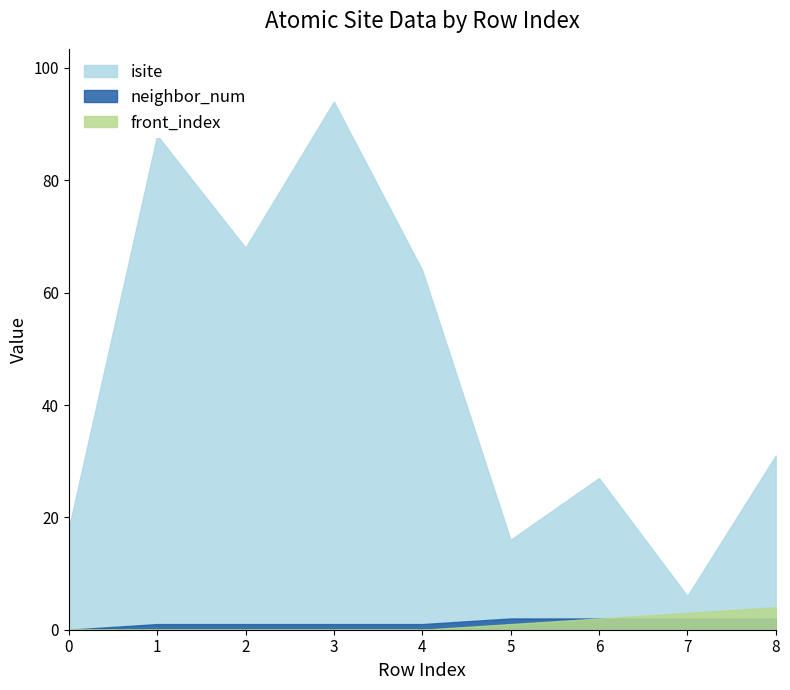

What is the spread (max minus min) of values at 8?

29